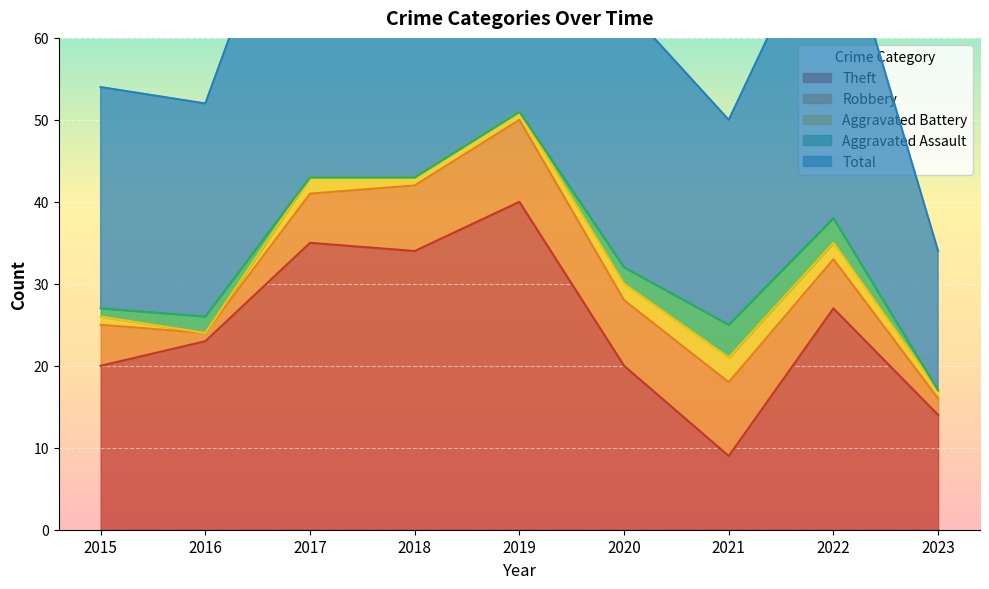

What is the value of the Robbery point at the 6th from the left?

8